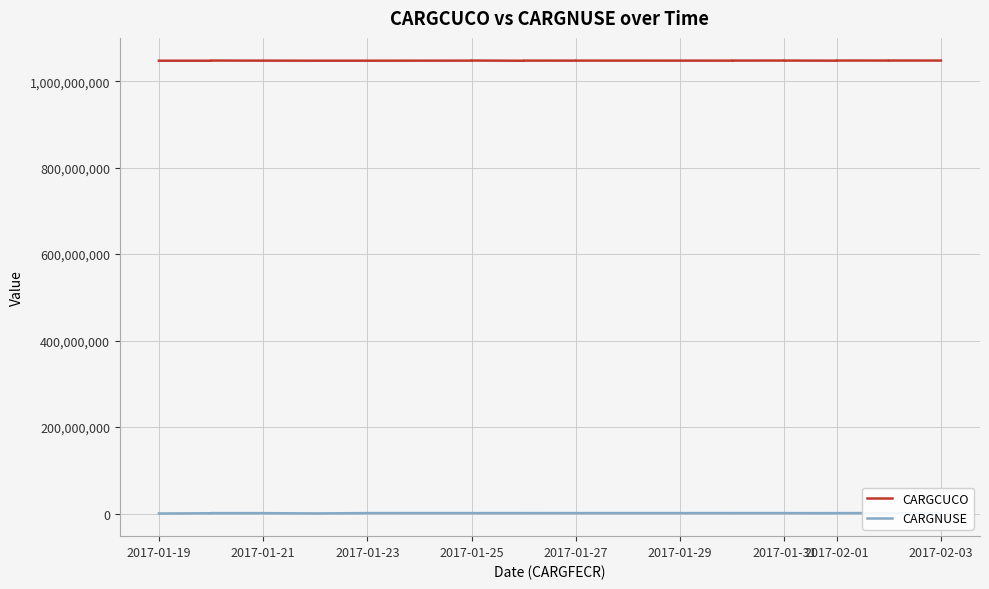

What is the total value across all series at 2017-01-25?

1048542832